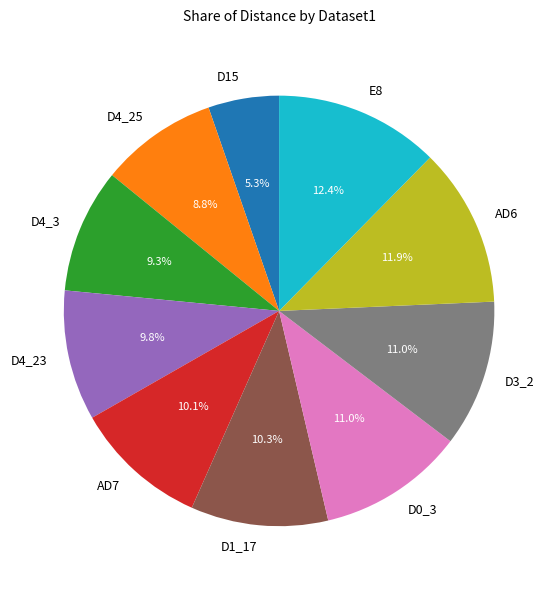

How many slices are in this pie chart?

10